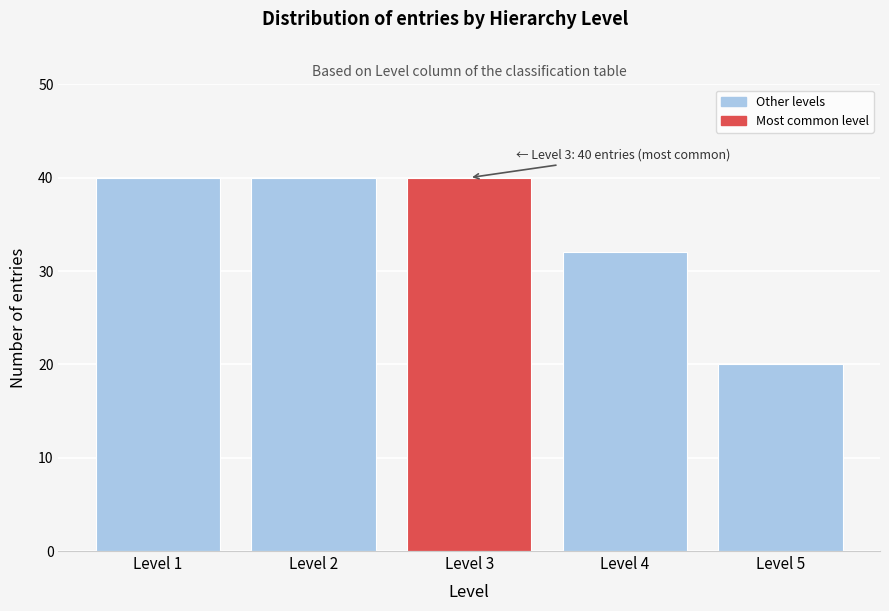

Reading left to right, transcribe all the data shown in this chart.

Level 1=40	Level 2=40	Level 3=40	Level 4=32	Level 5=20